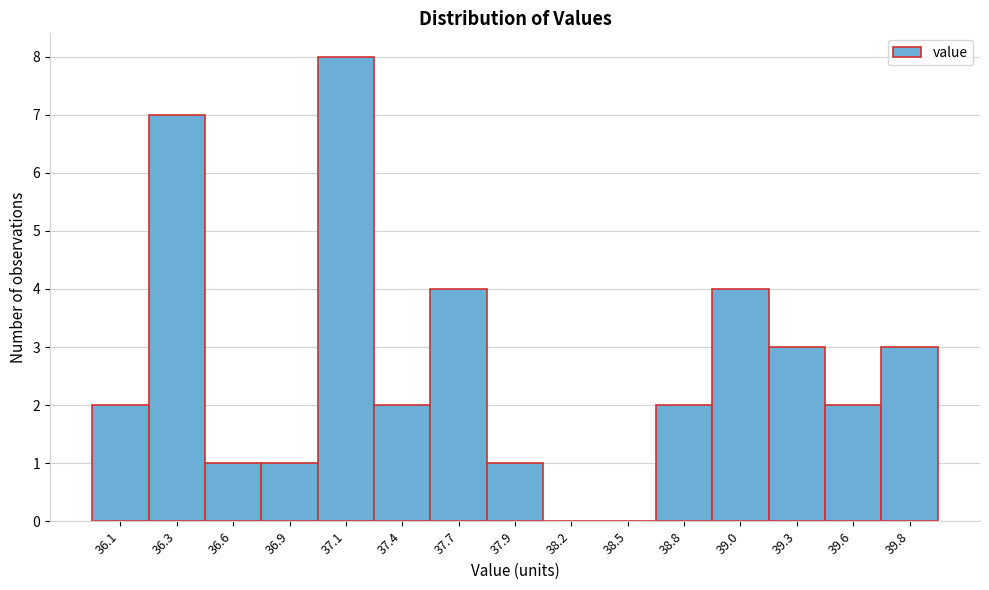

Reading left to right, extract all data points from this chart.

36.1=2	36.3=7	36.6=1	36.9=1	37.1=8	37.4=2	37.7=4	37.9=1	38.2=0	38.5=0	38.8=2	39.0=4	39.3=3	39.6=2	39.8=3